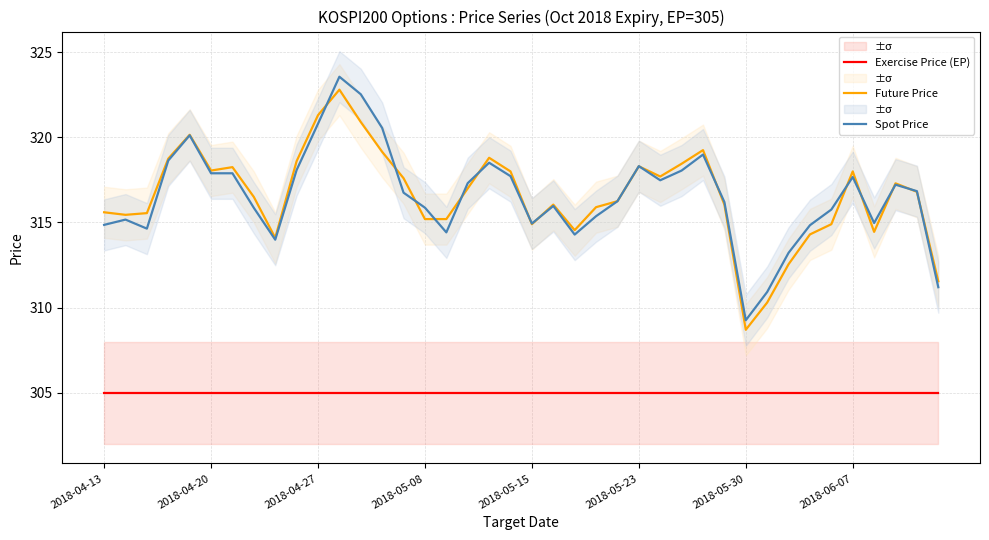

True or false: Spot Price and Exercise Price (EP) intersect in this chart.

False